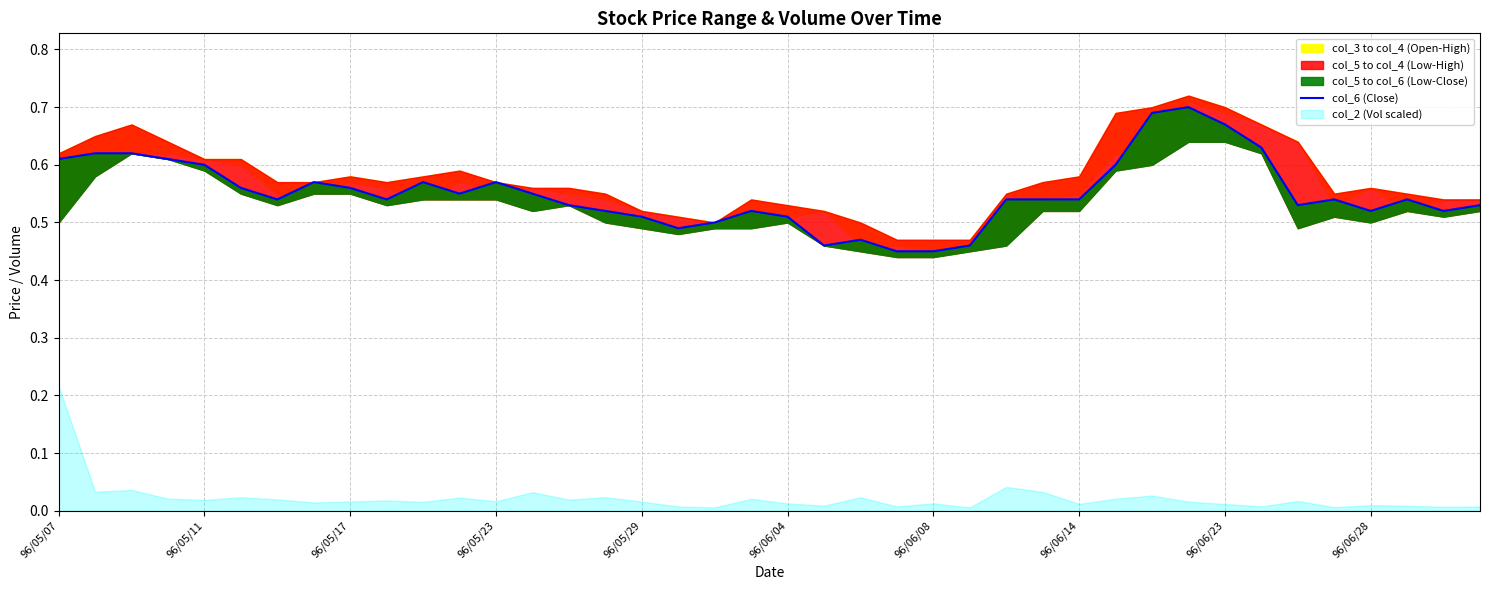

What is the value of the 29th point from the left?

0.5